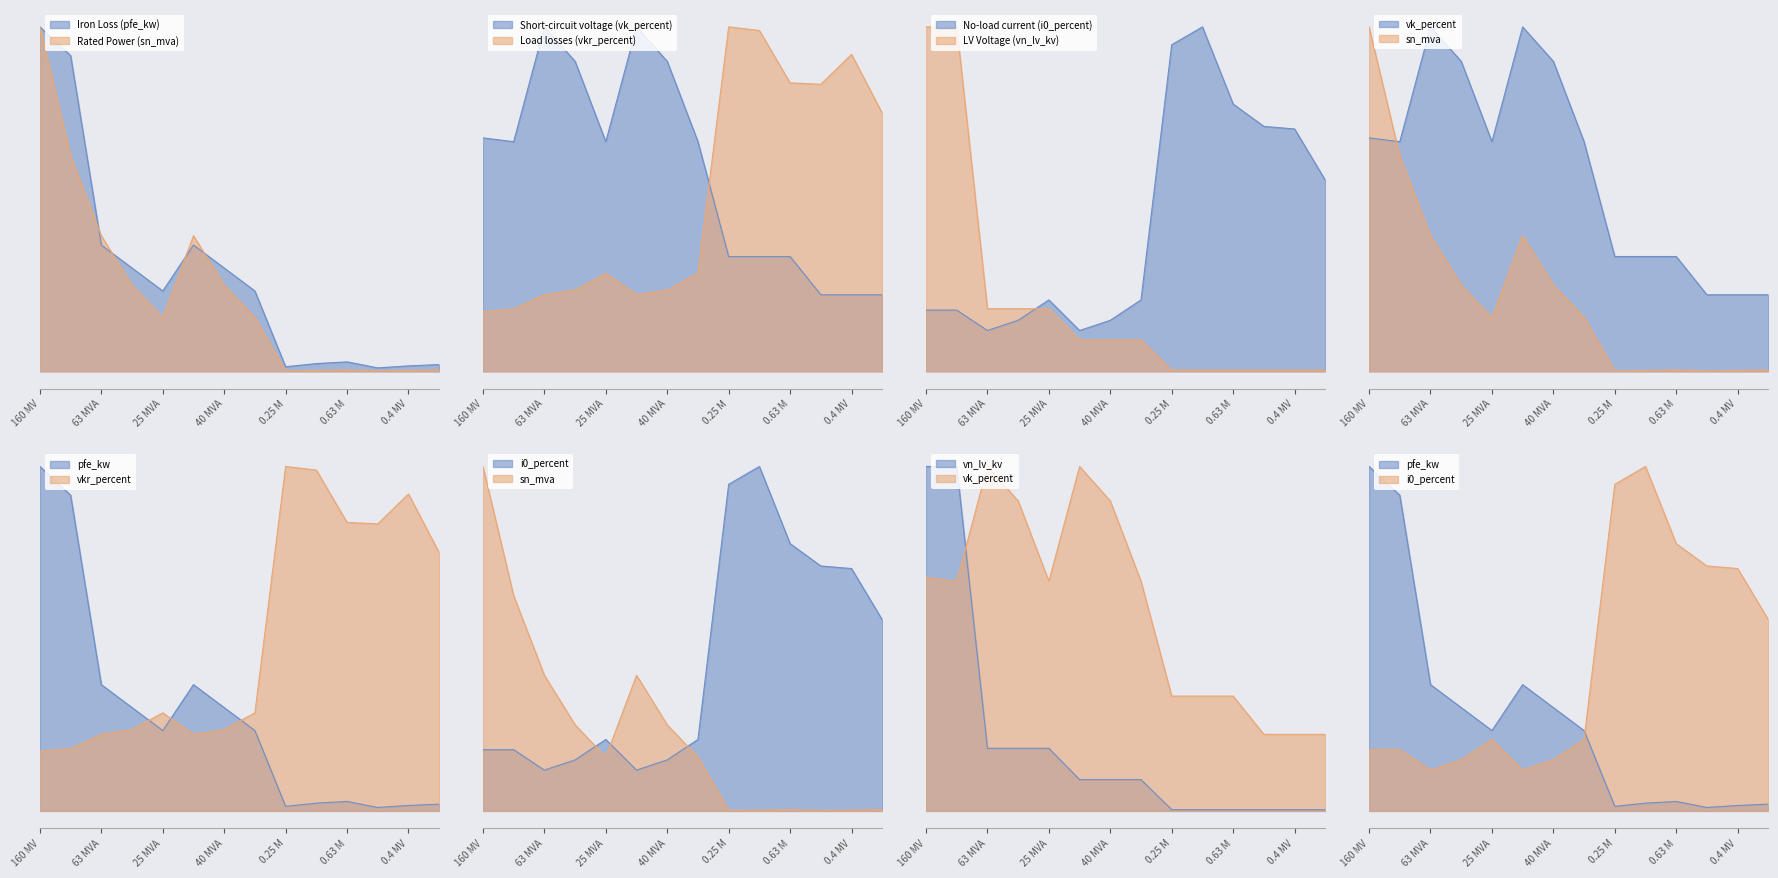

Which series ends up on top after the final intersection of pfe_kw and vn_lv_kv?

pfe_kw